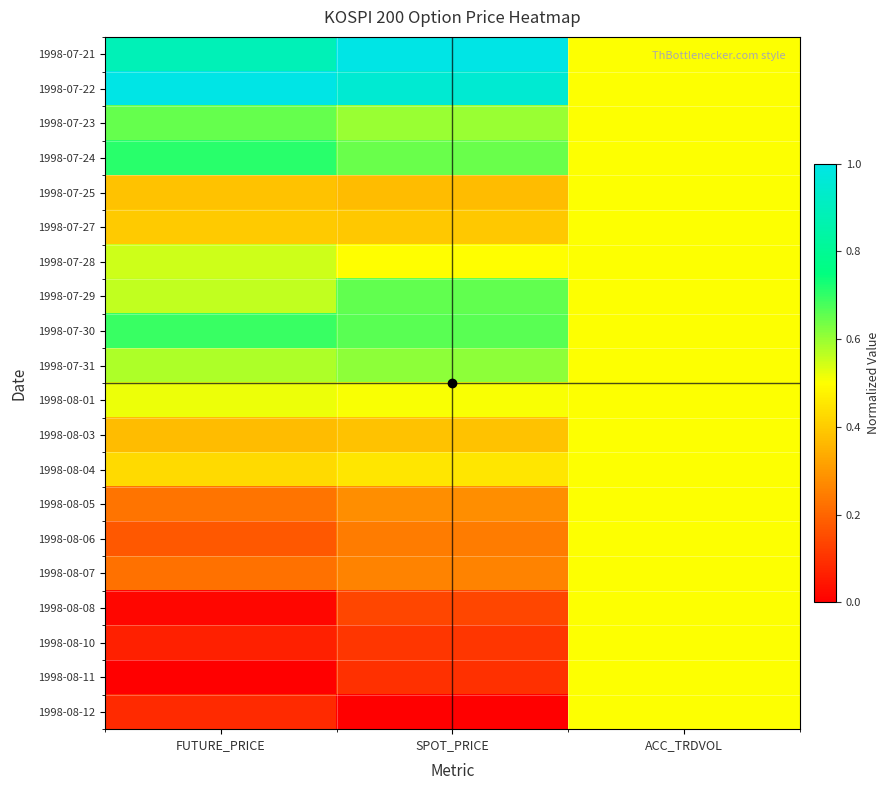

Reading right to left, what are all the values shown in this chart?

1998-07-21: ACC_TRDVOL=0.5	SPOT_PRICE=1.0	FUTURE_PRICE=0.9
1998-07-22: ACC_TRDVOL=0.5	SPOT_PRICE=1.0	FUTURE_PRICE=1.0
1998-07-23: ACC_TRDVOL=0.5	SPOT_PRICE=0.6	FUTURE_PRICE=0.7
1998-07-24: ACC_TRDVOL=0.5	SPOT_PRICE=0.6	FUTURE_PRICE=0.7
1998-07-25: ACC_TRDVOL=0.5	SPOT_PRICE=0.4	FUTURE_PRICE=0.4
1998-07-27: ACC_TRDVOL=0.5	SPOT_PRICE=0.4	FUTURE_PRICE=0.4
1998-07-28: ACC_TRDVOL=0.5	SPOT_PRICE=0.5	FUTURE_PRICE=0.5
1998-07-29: ACC_TRDVOL=0.5	SPOT_PRICE=0.7	FUTURE_PRICE=0.6
1998-07-30: ACC_TRDVOL=0.5	SPOT_PRICE=0.7	FUTURE_PRICE=0.7
1998-07-31: ACC_TRDVOL=0.5	SPOT_PRICE=0.6	FUTURE_PRICE=0.6
1998-08-01: ACC_TRDVOL=0.5	SPOT_PRICE=0.5	FUTURE_PRICE=0.5
1998-08-03: ACC_TRDVOL=0.5	SPOT_PRICE=0.4	FUTURE_PRICE=0.4
1998-08-04: ACC_TRDVOL=0.5	SPOT_PRICE=0.5	FUTURE_PRICE=0.4
1998-08-05: ACC_TRDVOL=0.5	SPOT_PRICE=0.3	FUTURE_PRICE=0.2
1998-08-06: ACC_TRDVOL=0.5	SPOT_PRICE=0.2	FUTURE_PRICE=0.2
1998-08-07: ACC_TRDVOL=0.5	SPOT_PRICE=0.3	FUTURE_PRICE=0.2
1998-08-08: ACC_TRDVOL=0.5	SPOT_PRICE=0.1	FUTURE_PRICE=0.0
1998-08-10: ACC_TRDVOL=0.5	SPOT_PRICE=0.1	FUTURE_PRICE=0.1
1998-08-11: ACC_TRDVOL=0.5	SPOT_PRICE=0.1	FUTURE_PRICE=0.0
1998-08-12: ACC_TRDVOL=0.5	SPOT_PRICE=0.0	FUTURE_PRICE=0.1